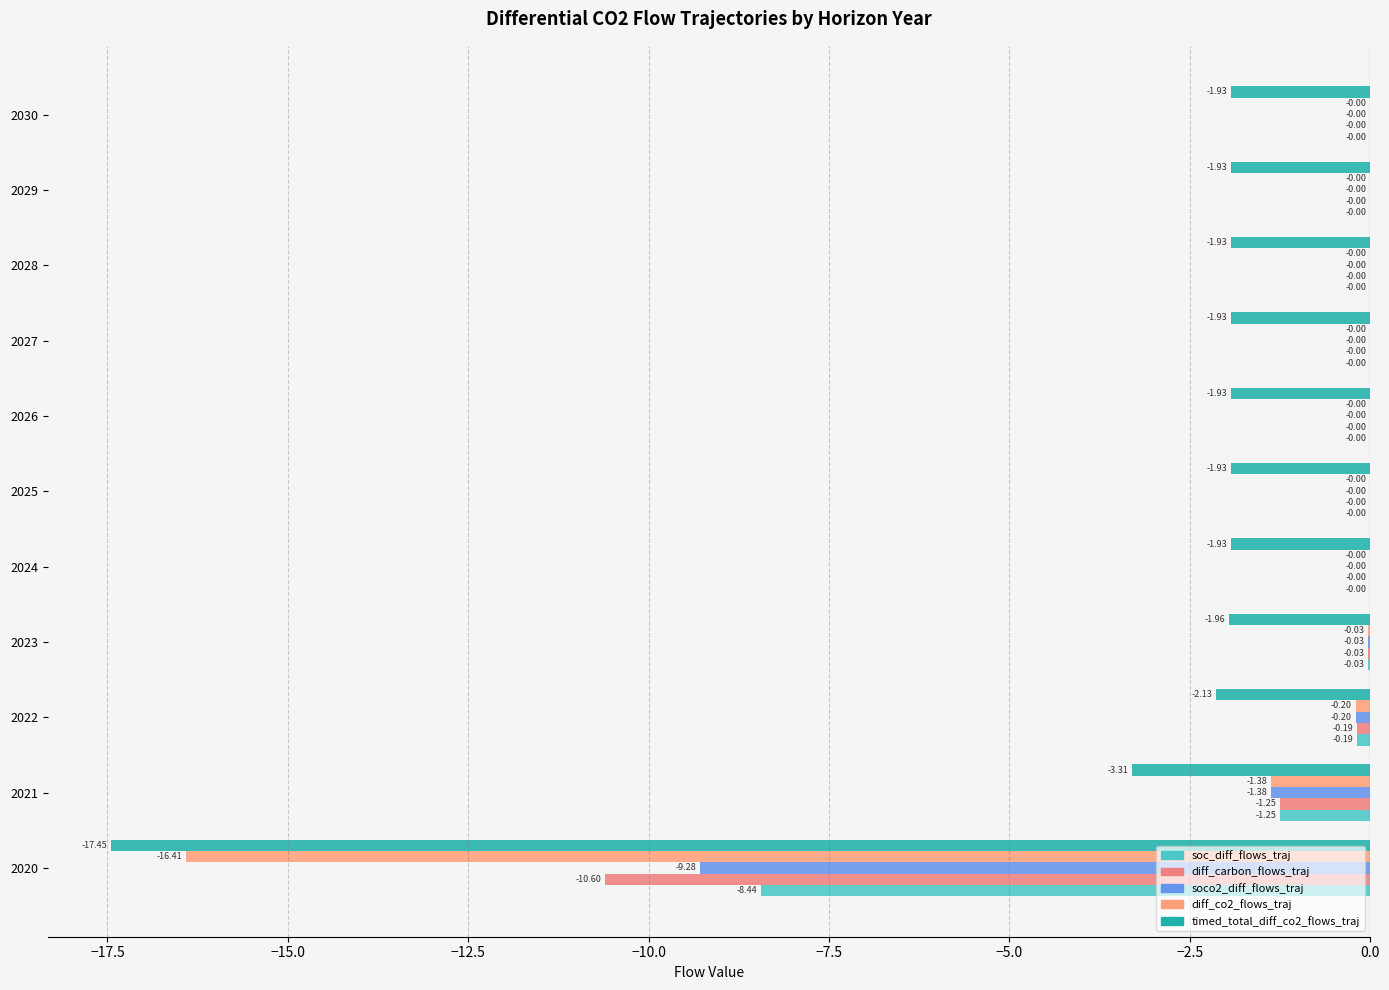

How many series are shown in this chart?

5